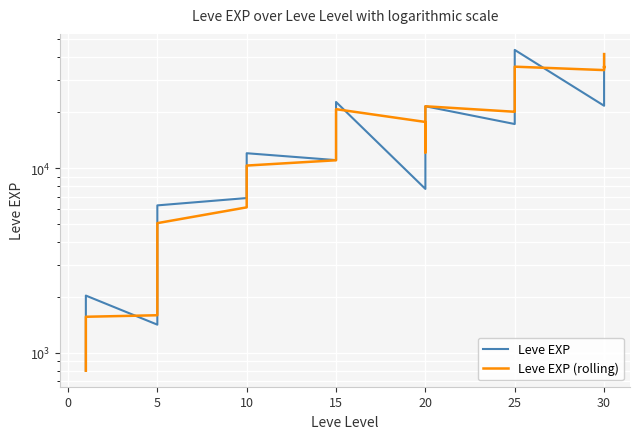

True or false: Leve EXP (rolling) and Leve EXP intersect in this chart.

True